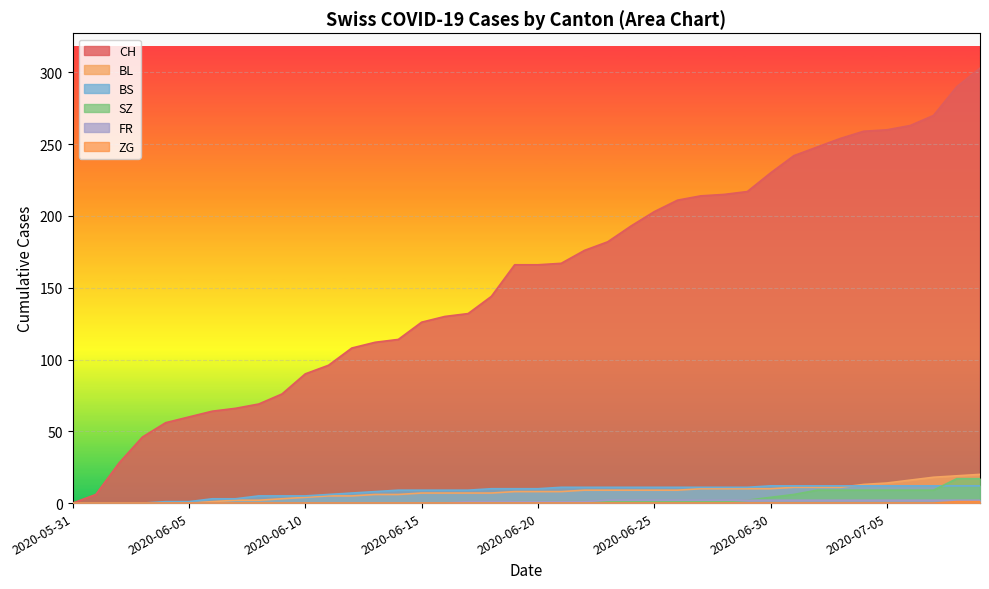

What is the label of the 17th point from the right?

2020-06-23